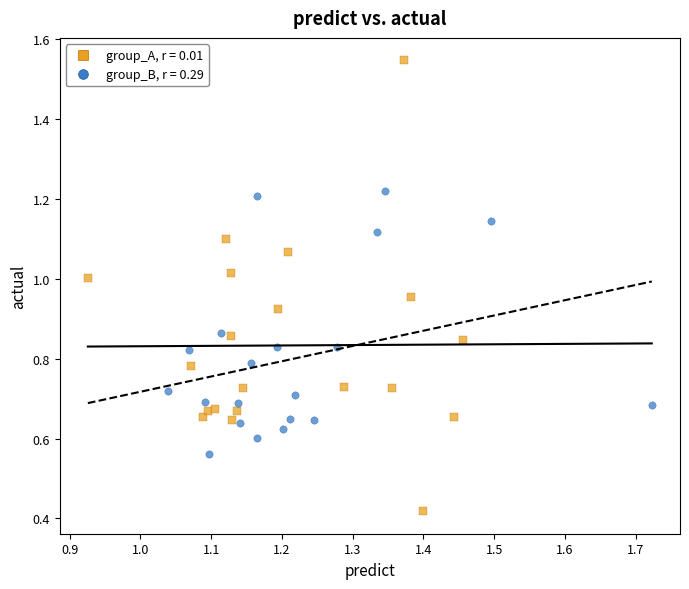

What are all the series names shown in the legend?

group_A, r = 0.01, group_B, r = 0.29